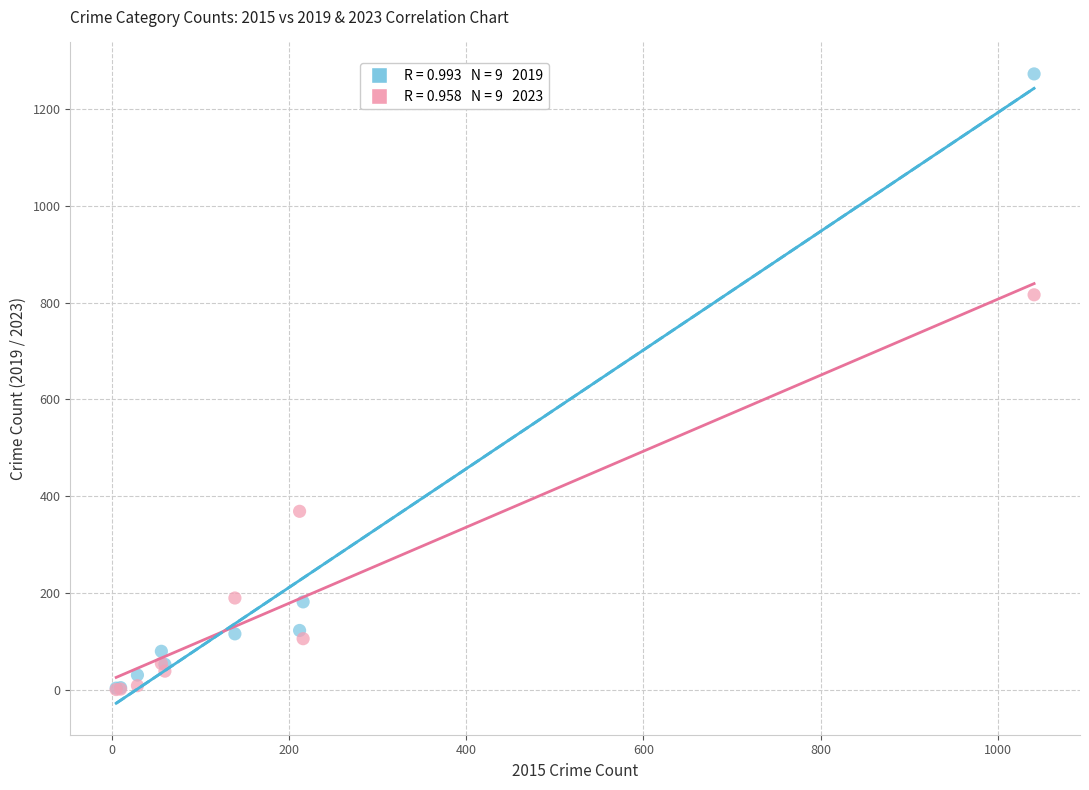

Across all series, what Y value is closest to 636?

816